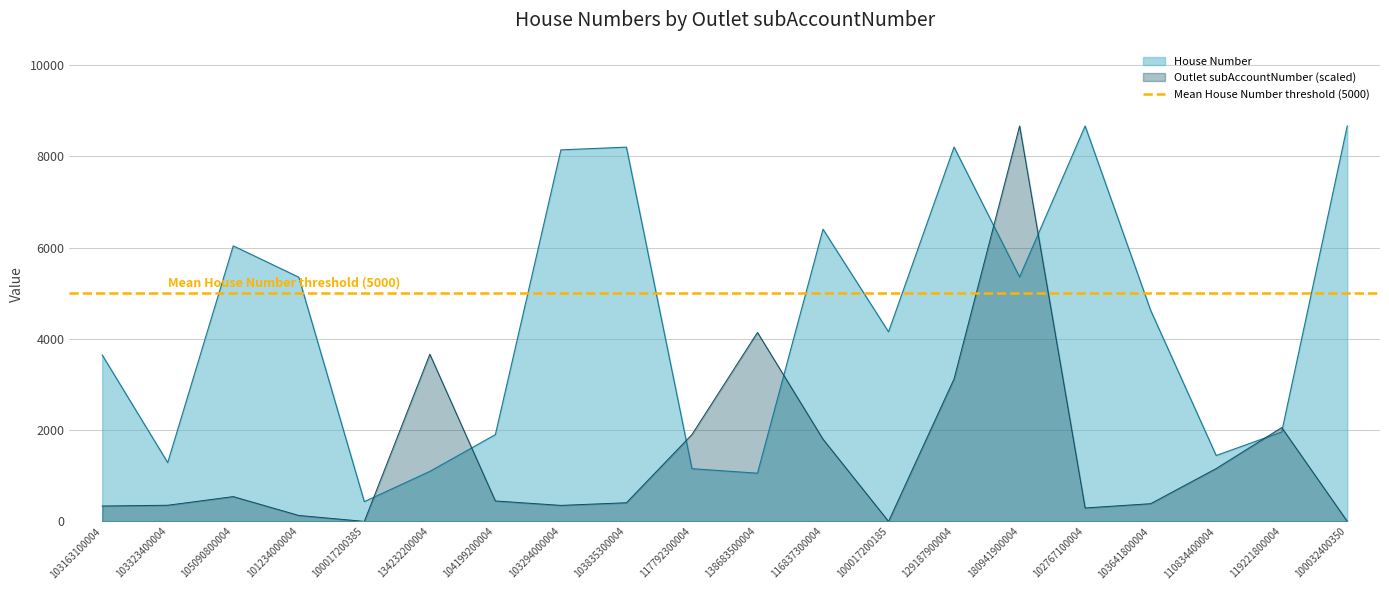

What are all the series names shown in the legend?

Outlet subAccountNumber, House Number